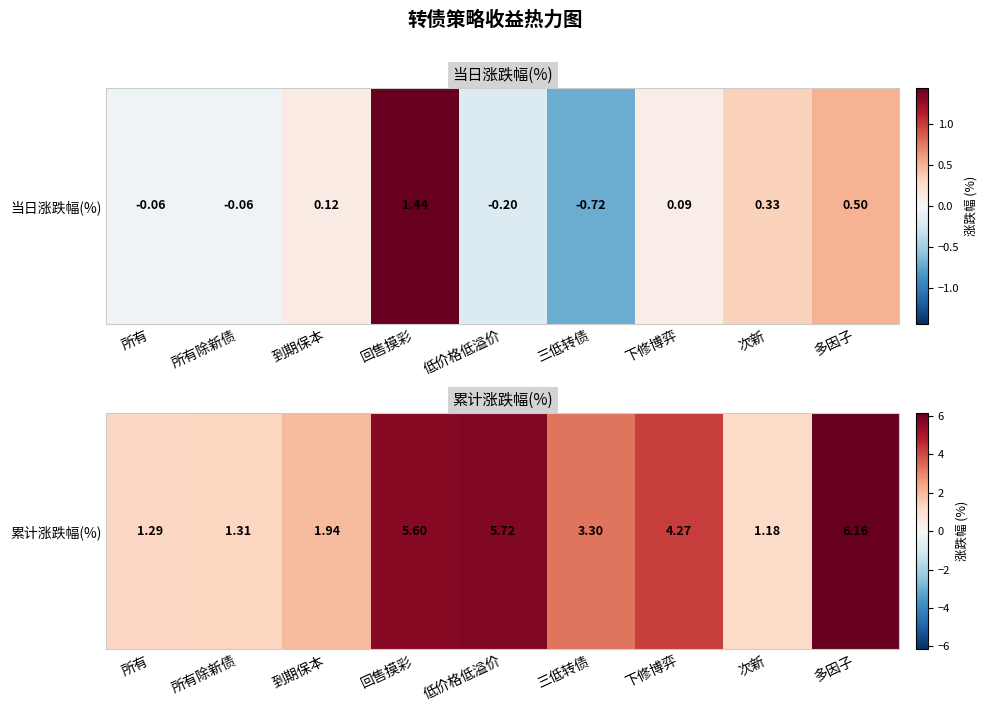

What is the greatest value displayed?

6.2